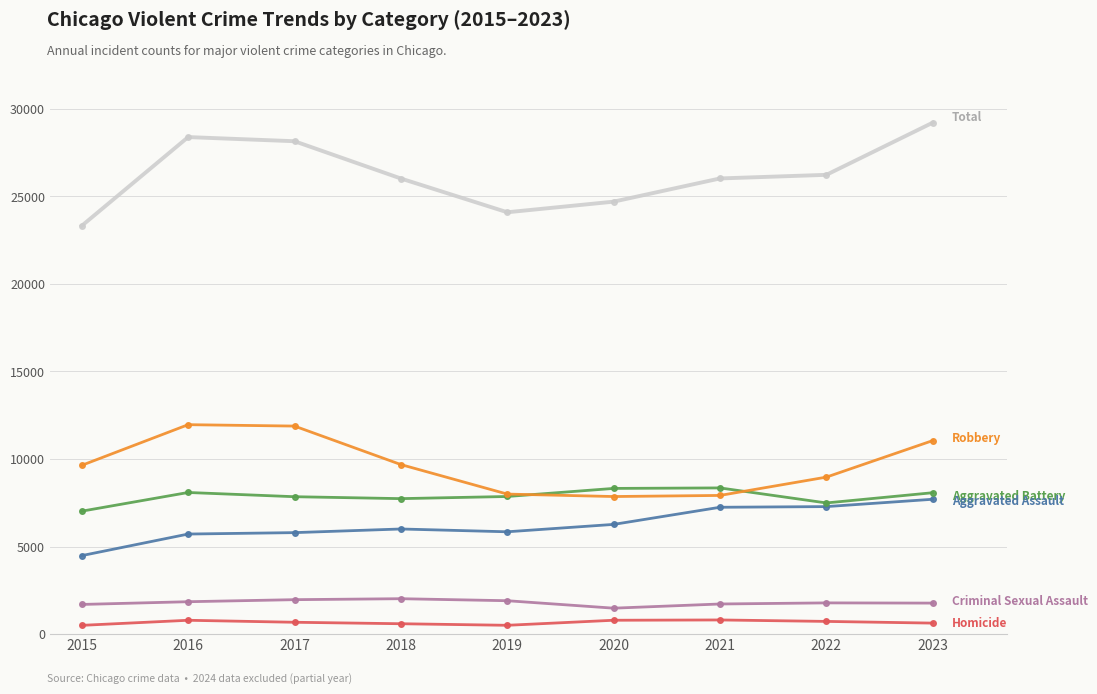

How many lines are shown in the chart?

6